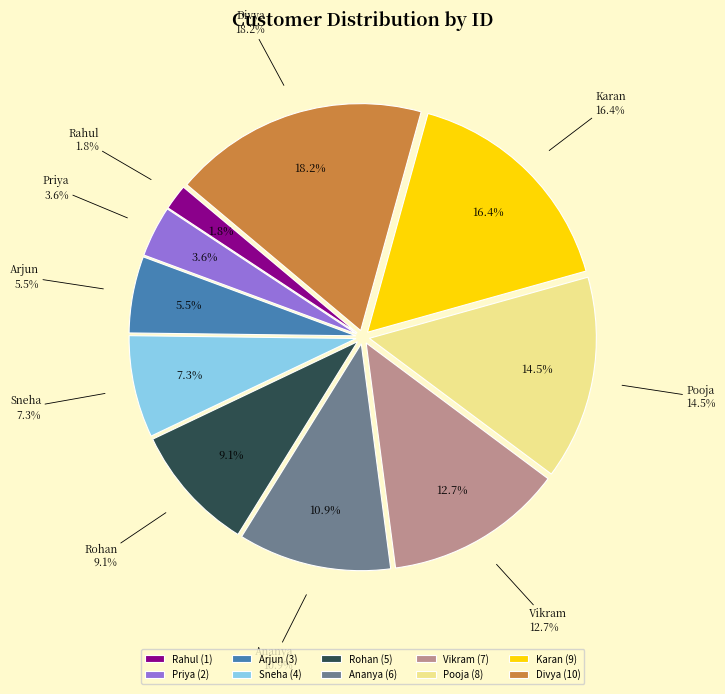

How many slices are in this pie chart?

10